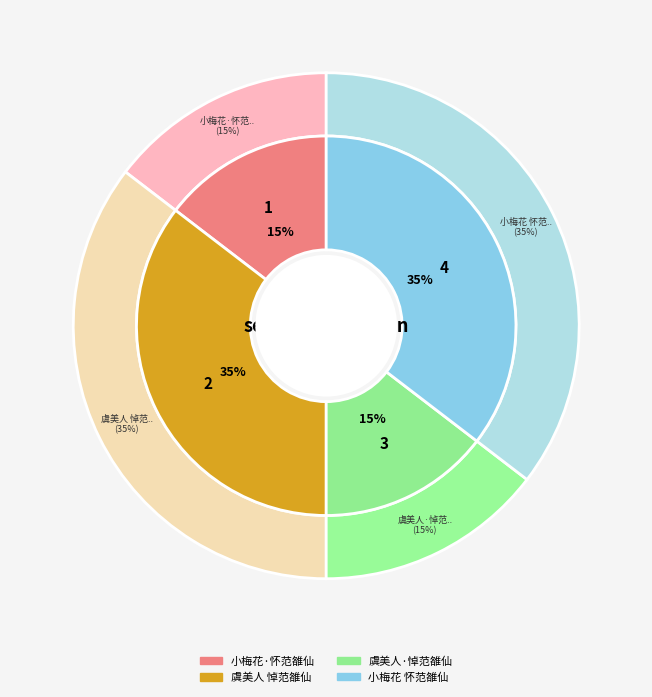

Is there any slice that represents more than half of the pie?

No